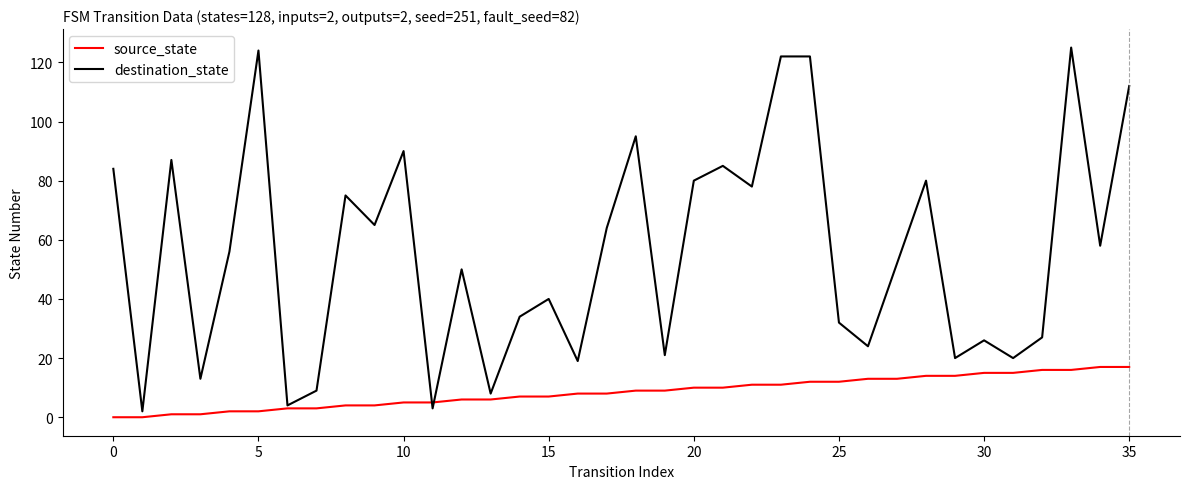

Which series has the largest total across all categories?

destination_state